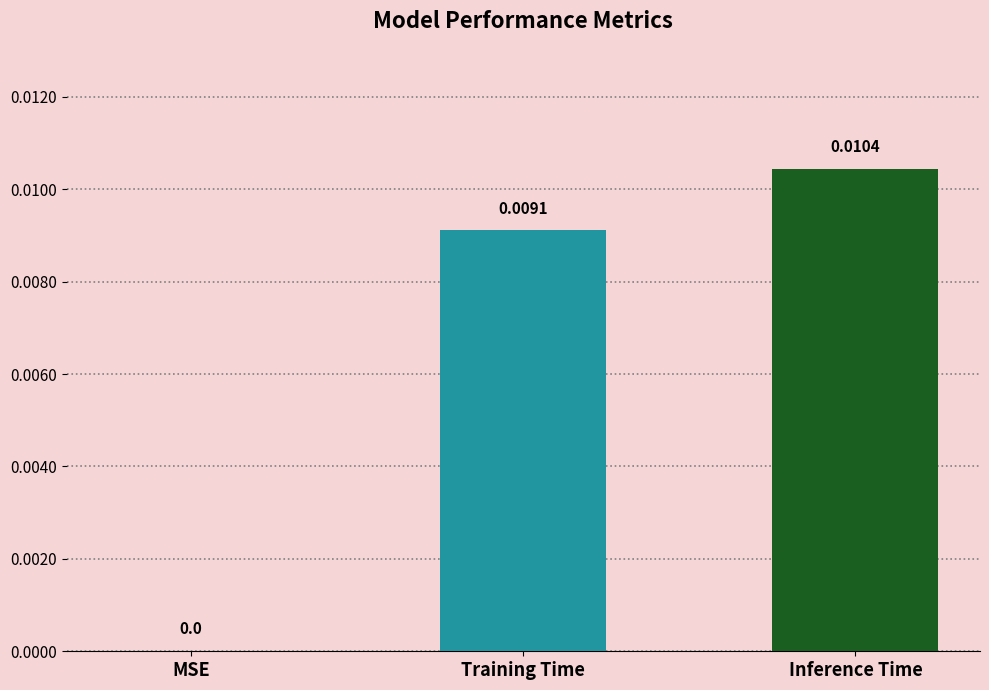

Does the chart contain stacked bars?

No